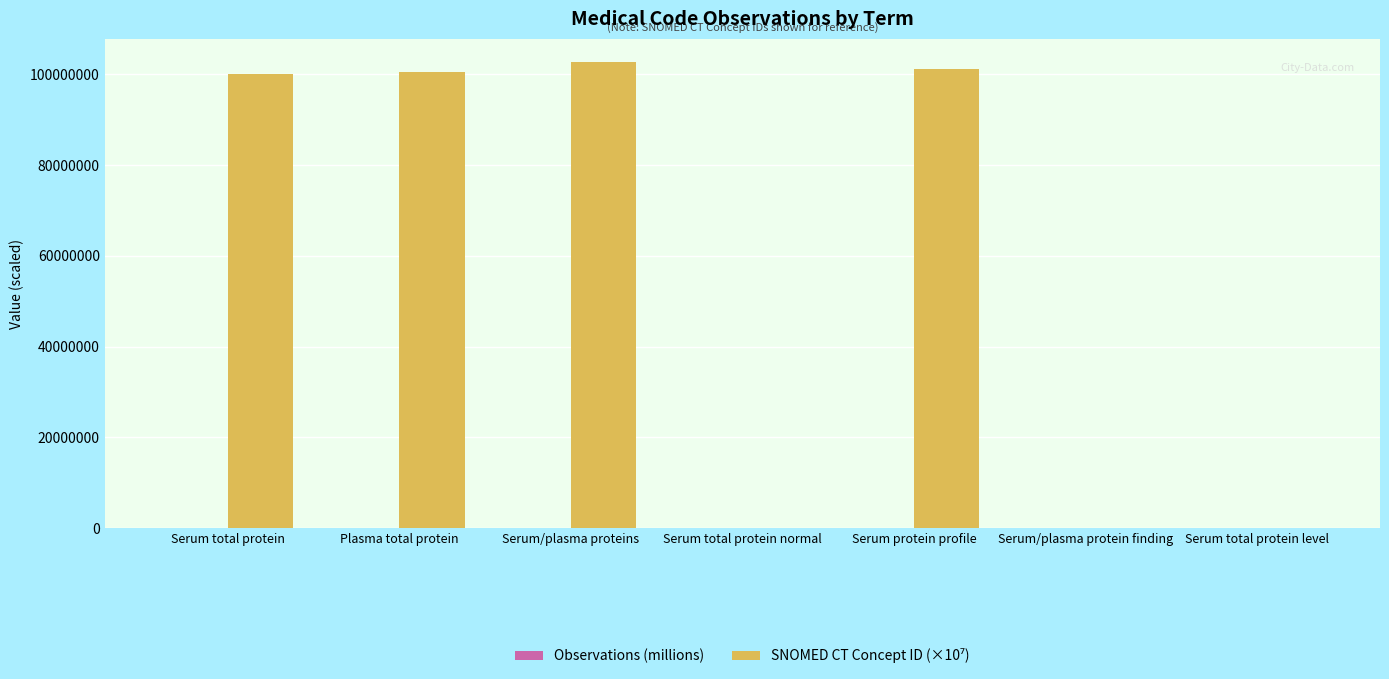

What is the spread (max minus min) of values at Serum total protein level?

27.1